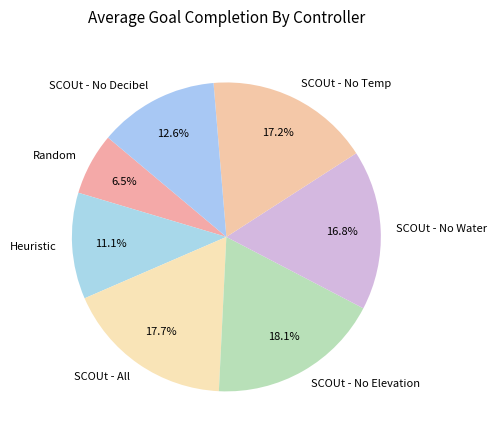

To the nearest percent, what percentage of the pie is SCOUt - No Temp?

17%